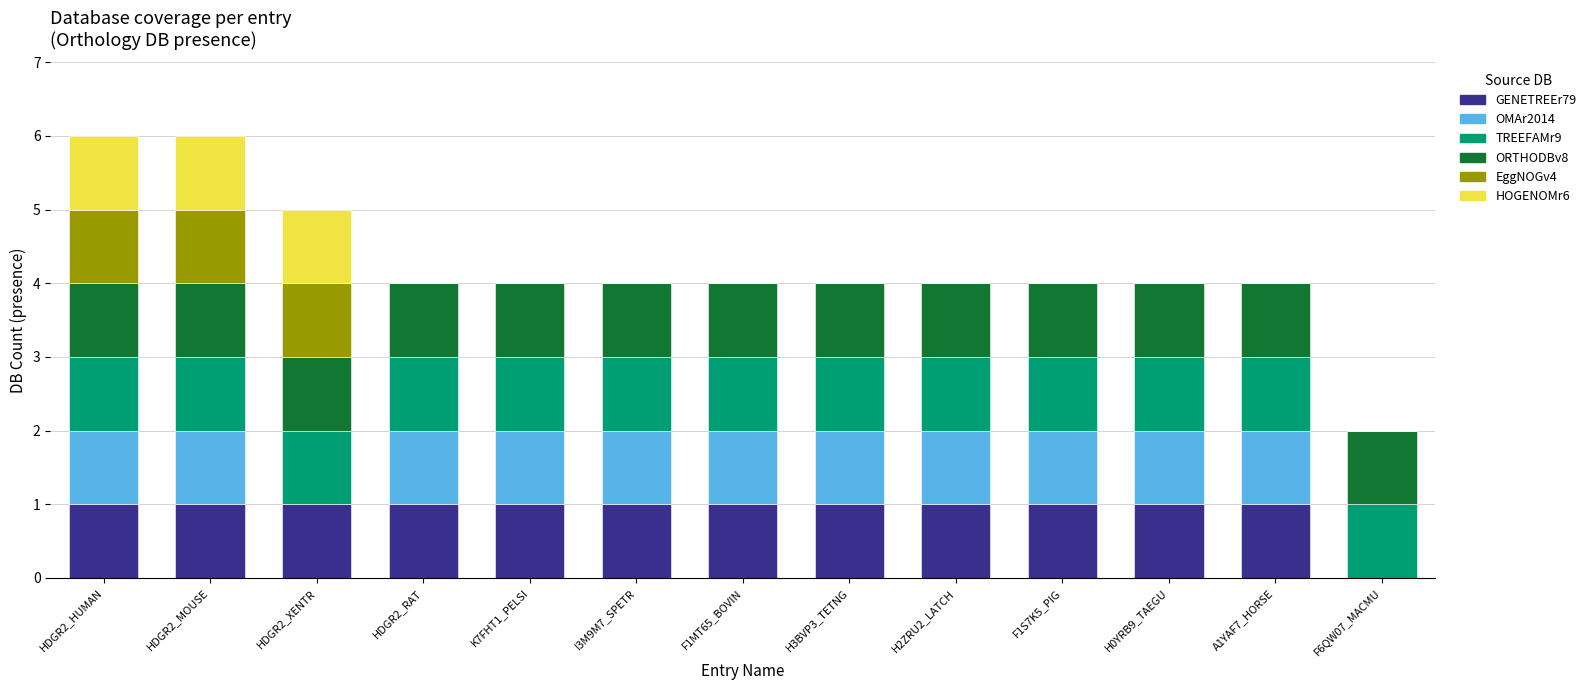

What is the total value across all series at HDGR2_HUMAN?

6